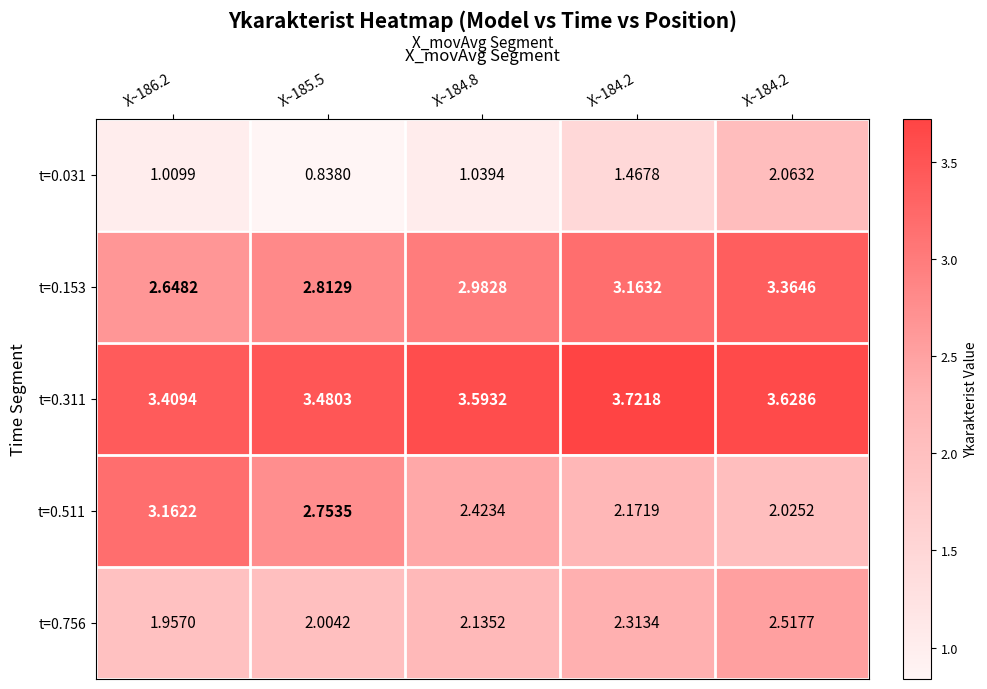

Which series changed the most between X~186.2 and X~185.5?

t=0.511